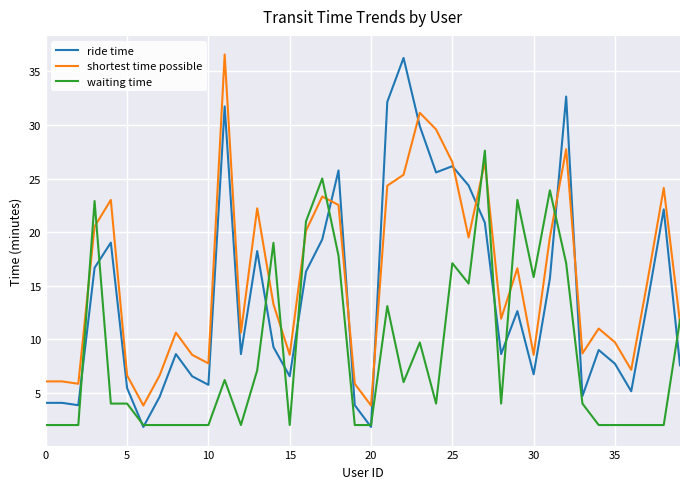

What is the maximum value shown in the chart?

36.6